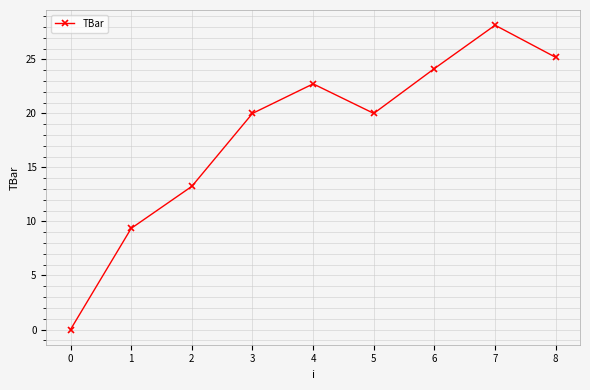

How many points are lower than both their immediate neighbors (excluding endpoints)?

1